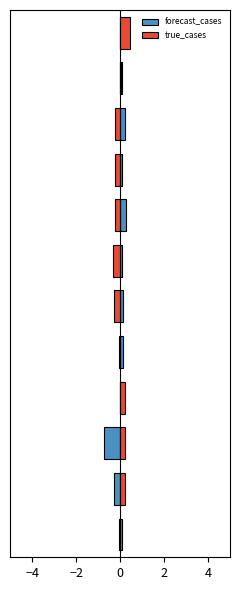

How many negative values does the forecast_cases series have?

4